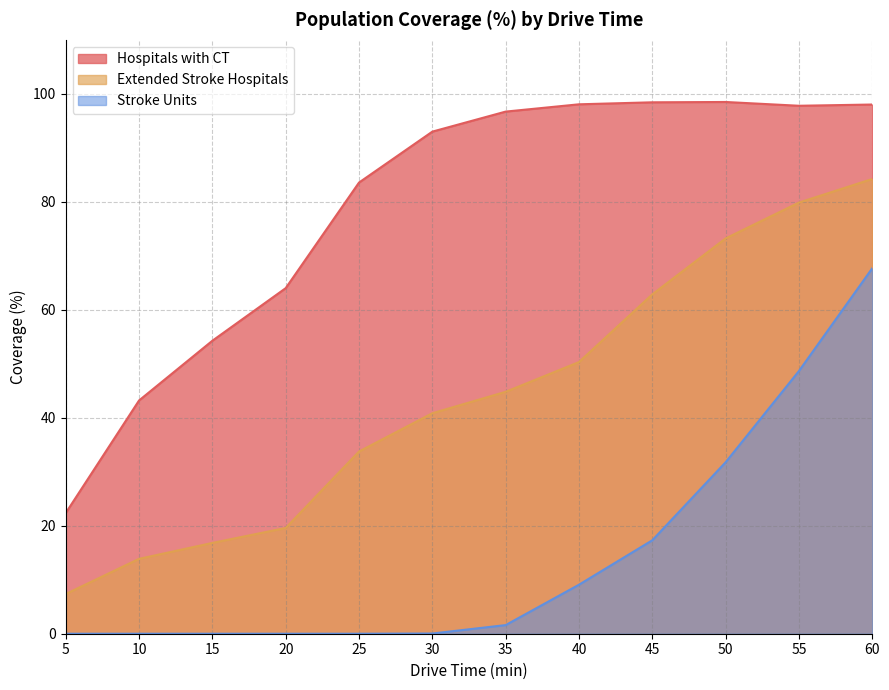

What is the maximum value for Hospitals with CT?

98.5